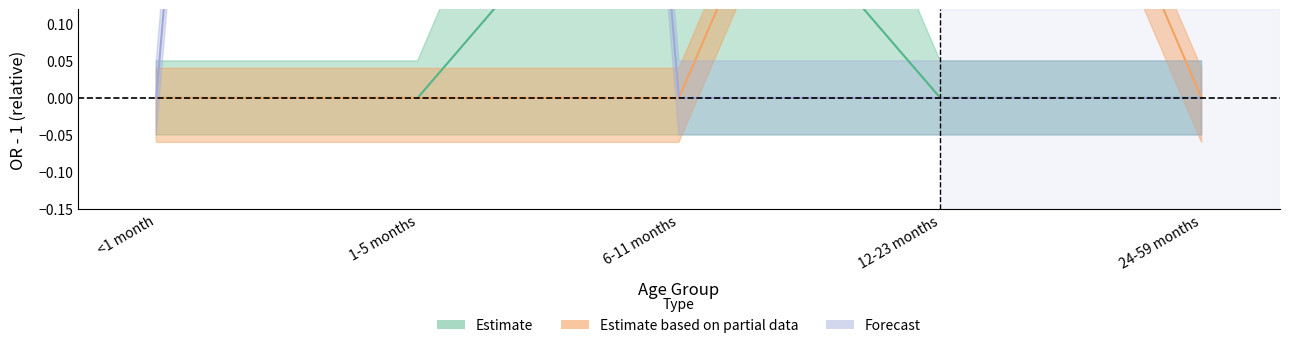

How many positive values does the 12-23 months series have?

1